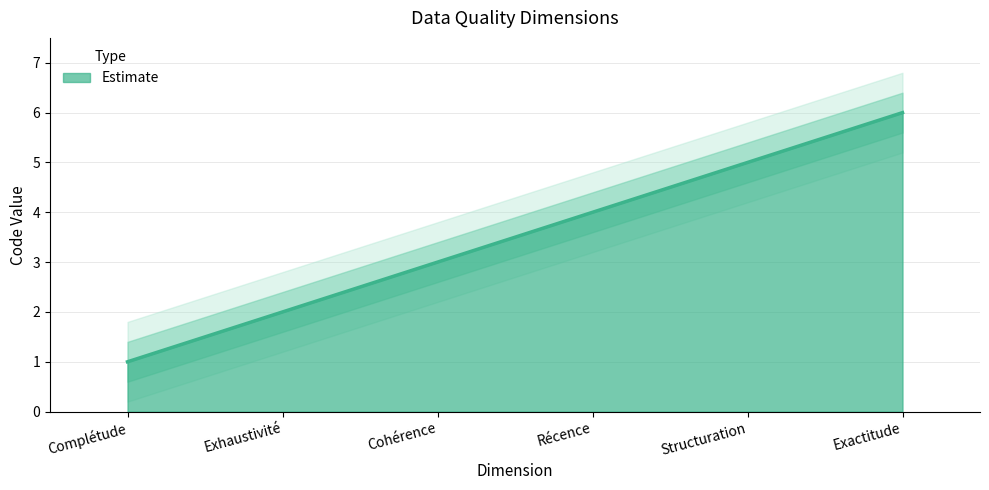

Is it true that the value at Cohérence is 2?

False